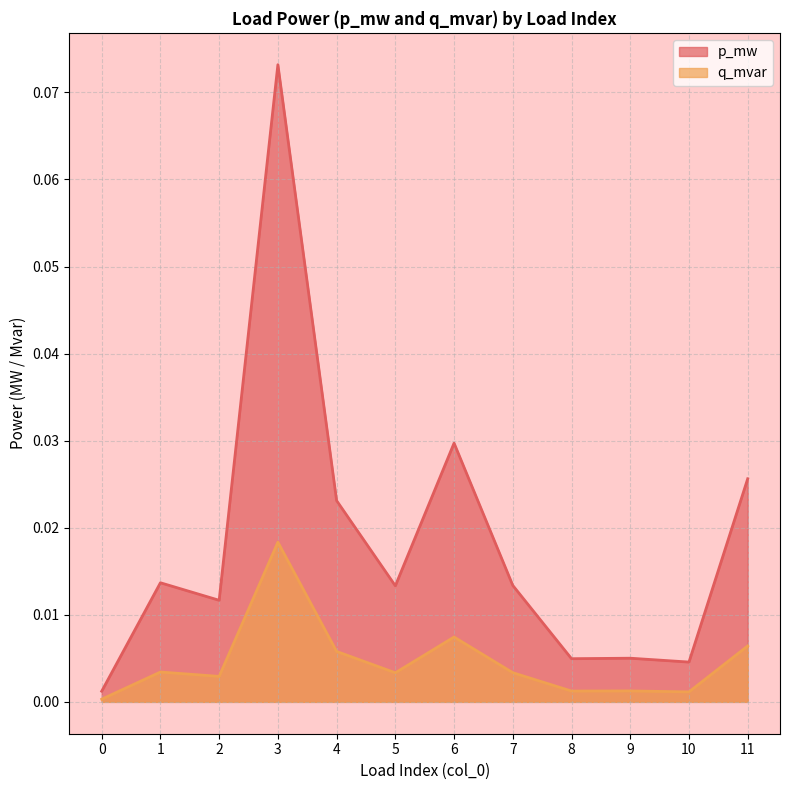

In p_mw, how many points are lower than both neighbors (excluding endpoints)?

4